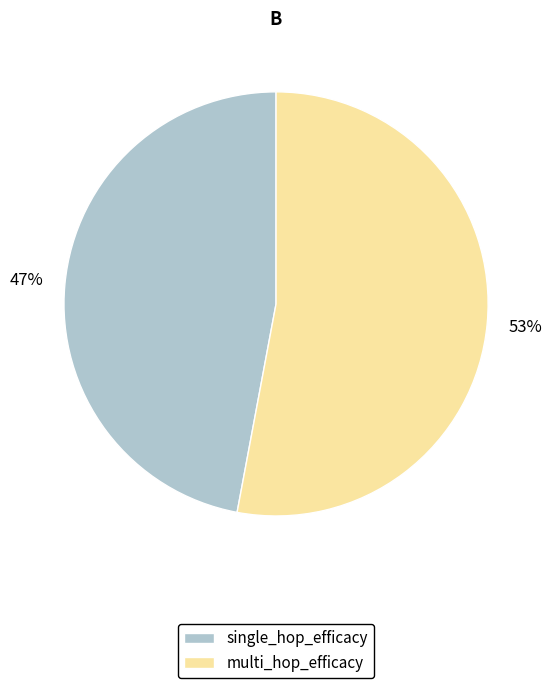

The single_hop_efficacy slice represents 47% of the pie. True or false?

True